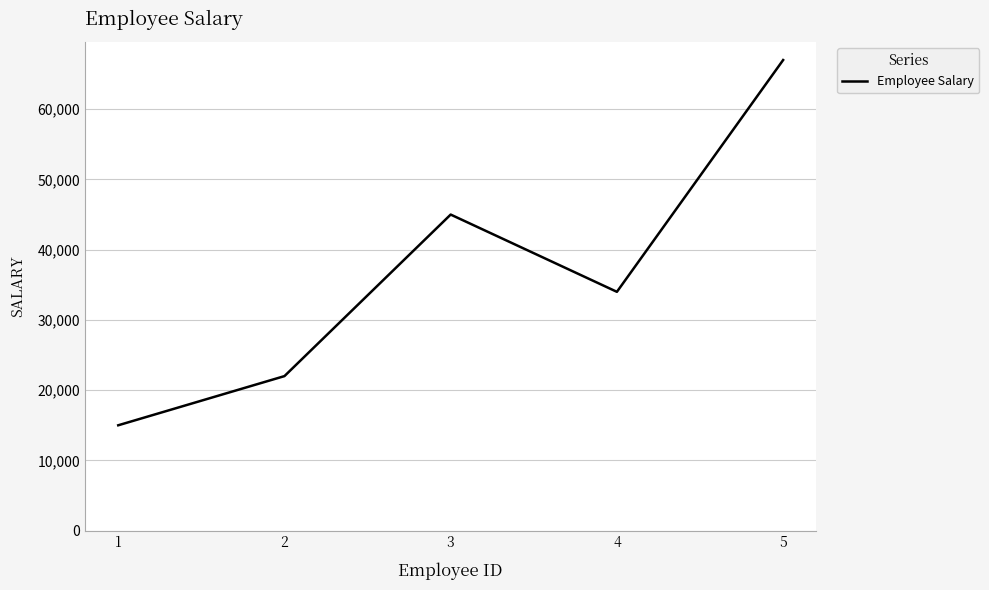

Is this an area chart (filled region under the line)?

No